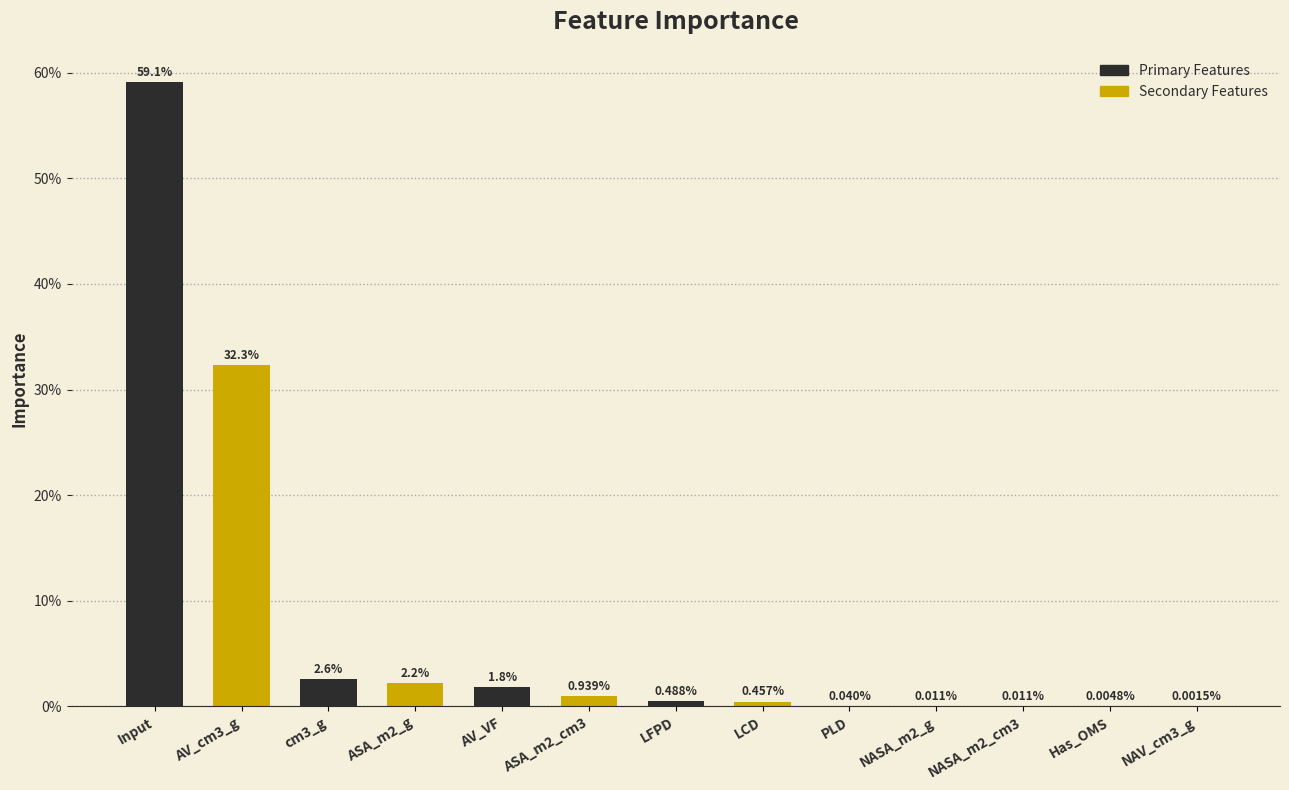

Are the bars horizontal?

No